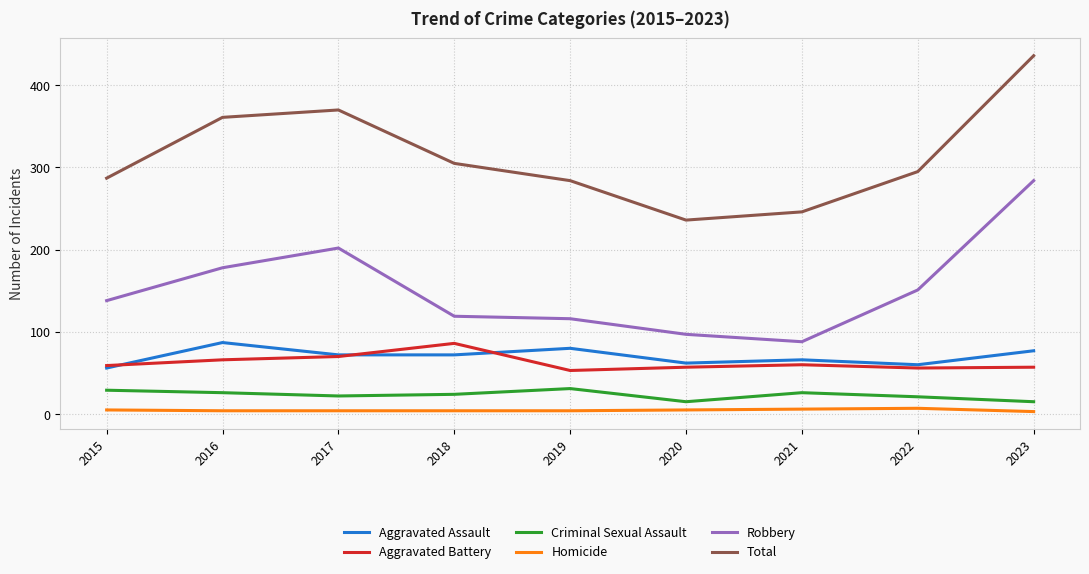

What is the maximum value shown in the chart?

436